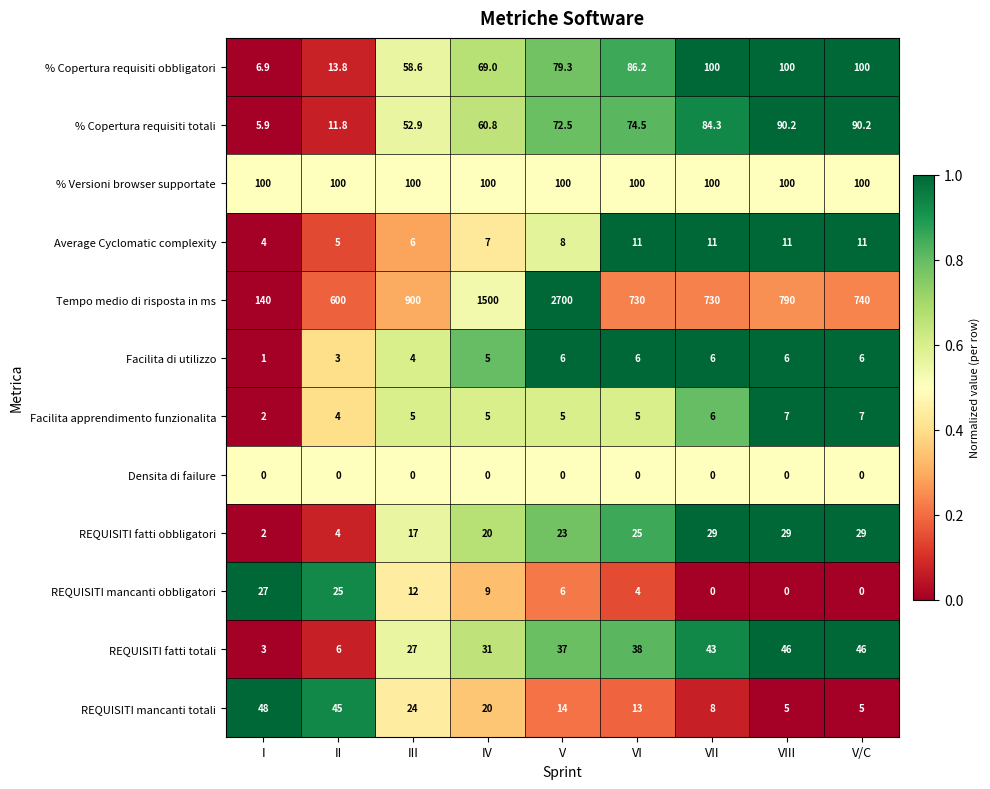

Which series changed the most between I and V?

Tempo medio di risposta in ms